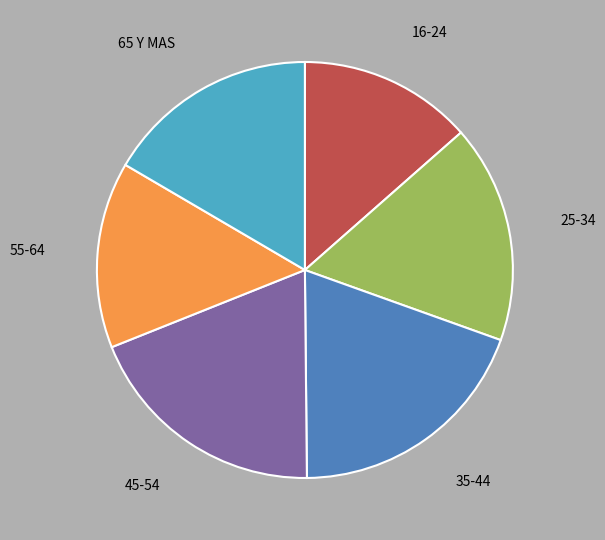

Is 25-34 the majority of the pie?

No